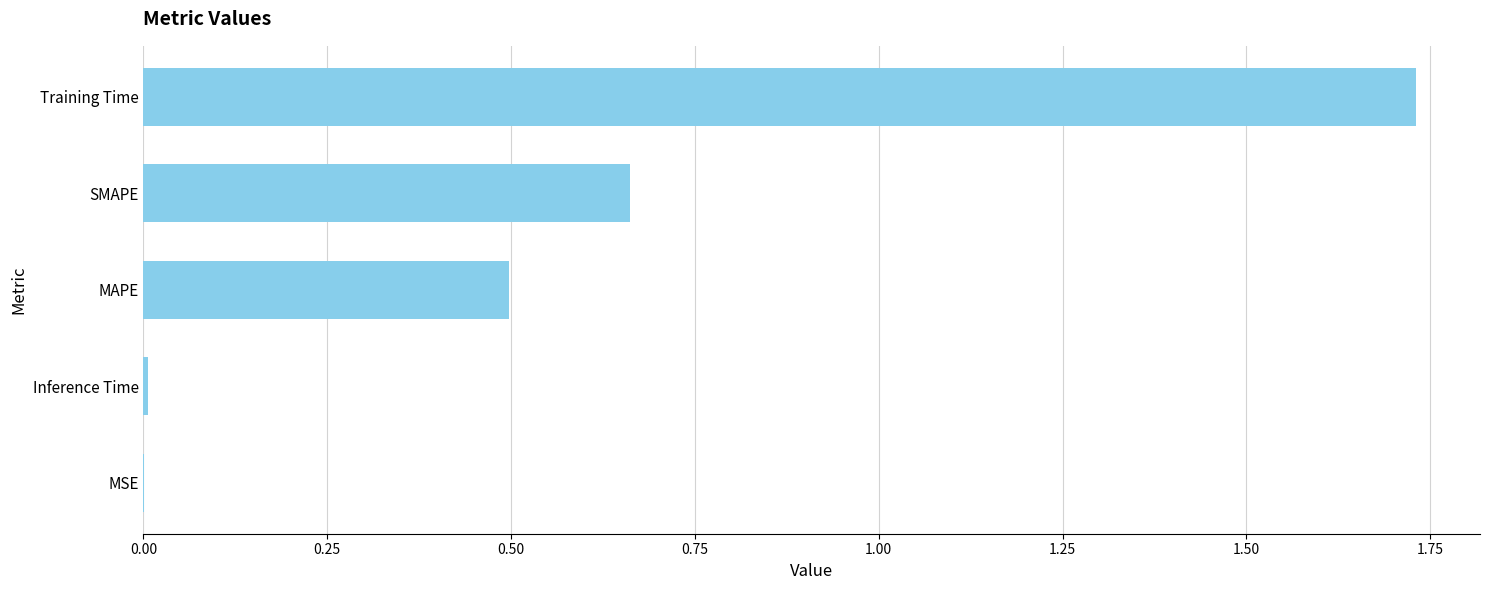

Which category has the highest value across all series?

Training Time